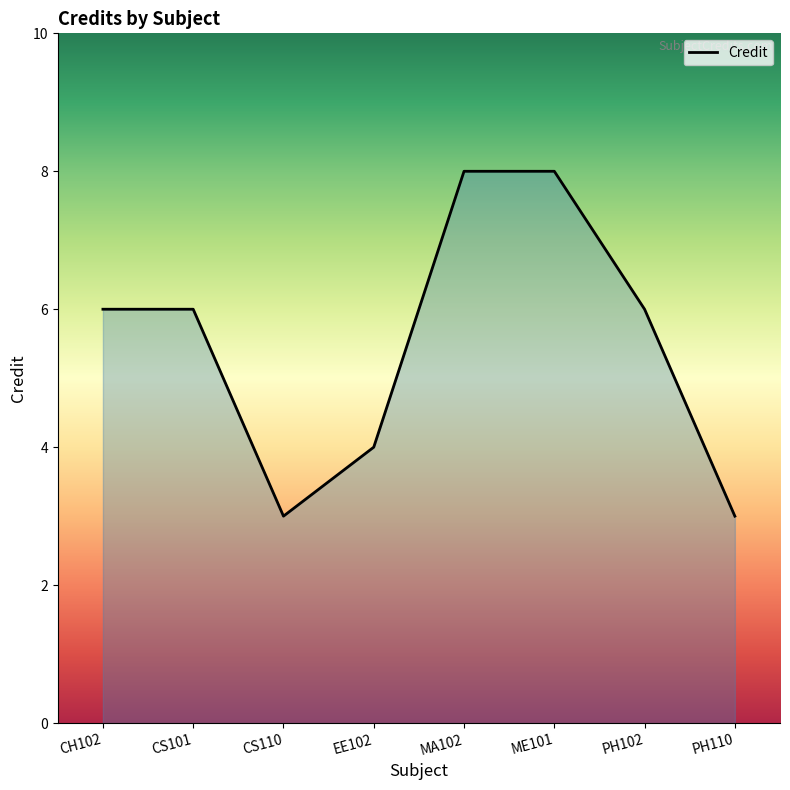

What is the difference between the maximum and minimum values?

5